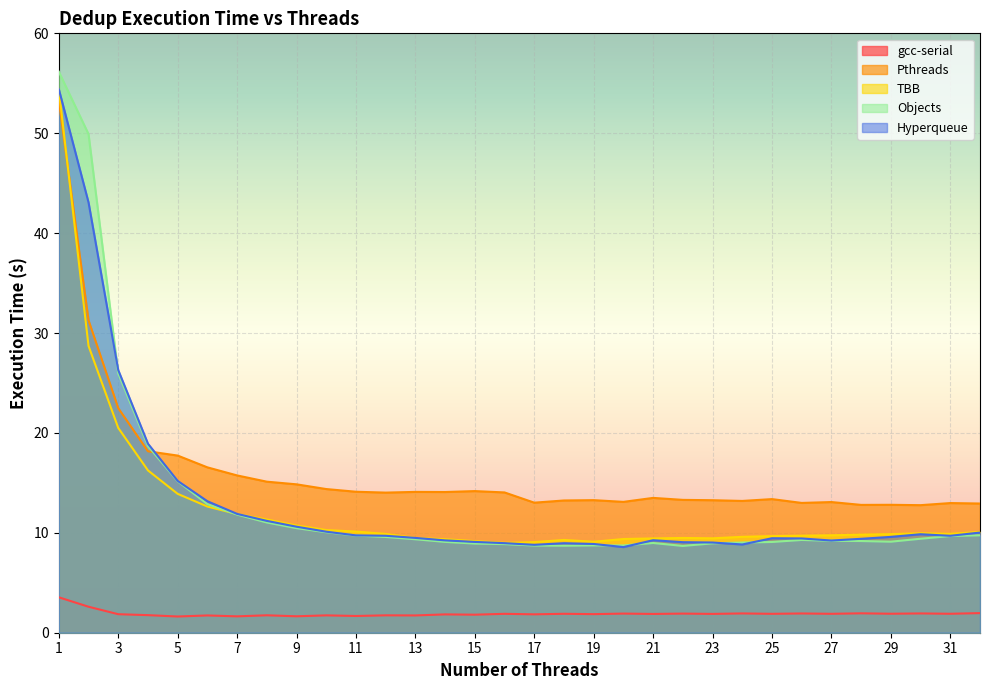

What is the average value of the Pthreads series?

16.1